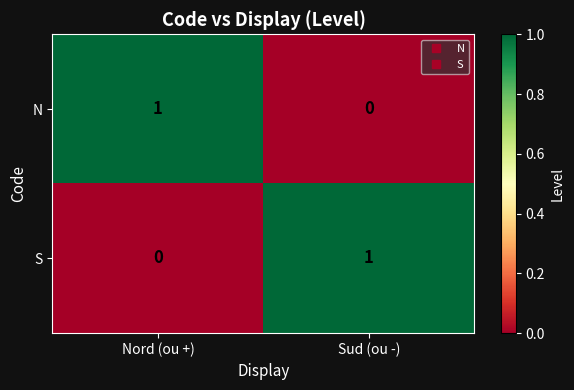

At which label is S closest to 0?

Nord (ou +)